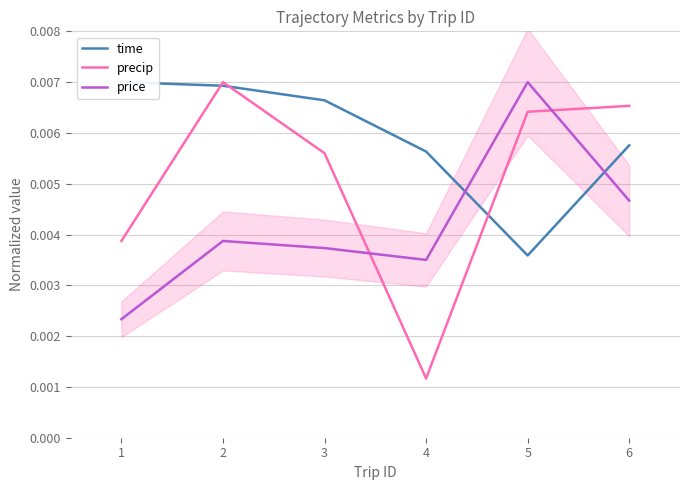

At how many categories does at least one series exceed 0?

6